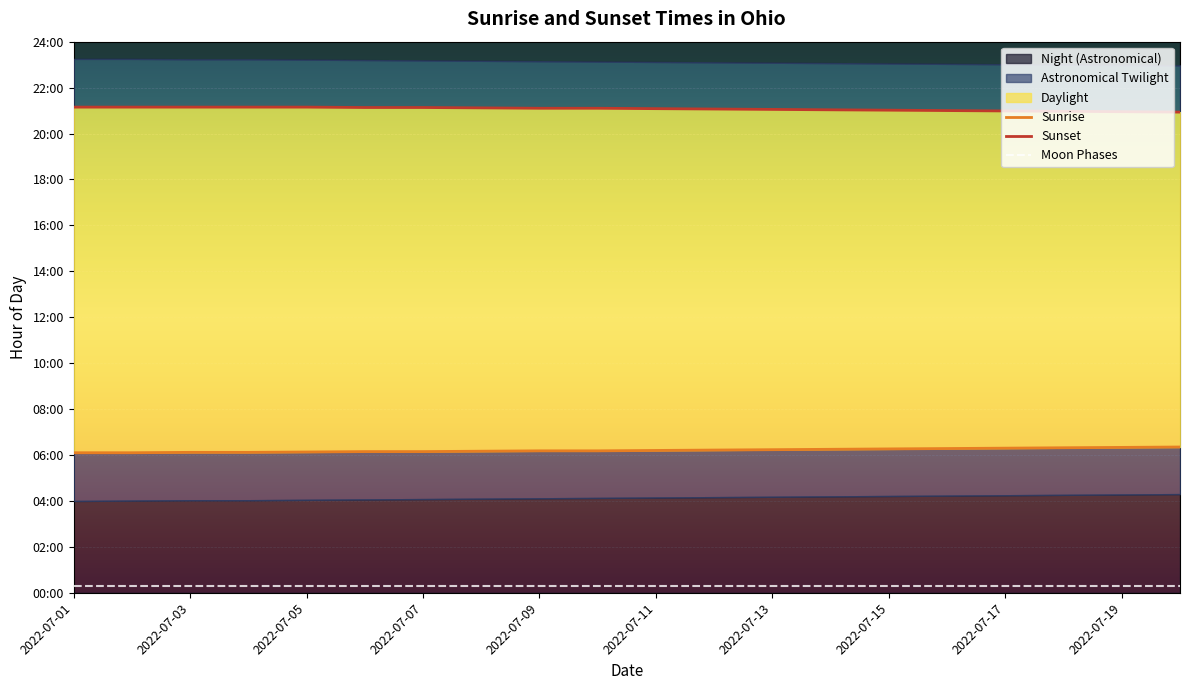

Rank the series at 17 from lowest to highest value.

Moon Phases, Sunrise, Sunset